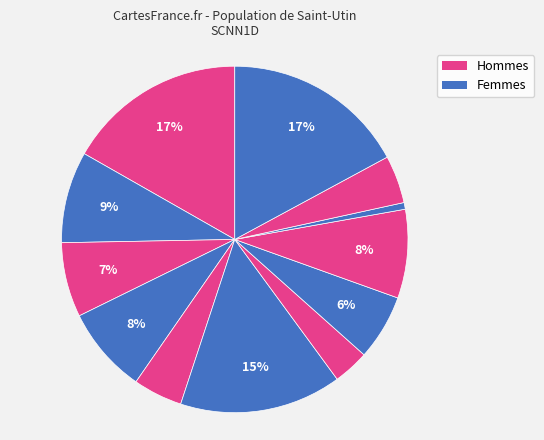

Count the number of slices in the pie.

12